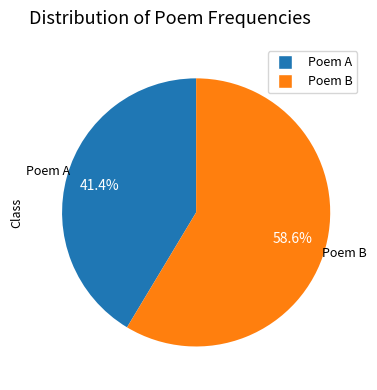

Rank the categories by value from highest to lowest.

Poem B, Poem A